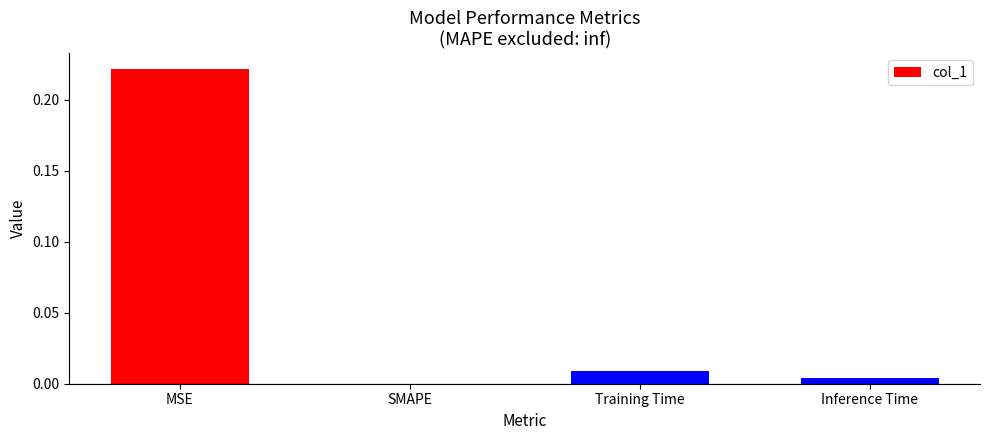

True or false: the data shows 0.0 at Inference Time.

True